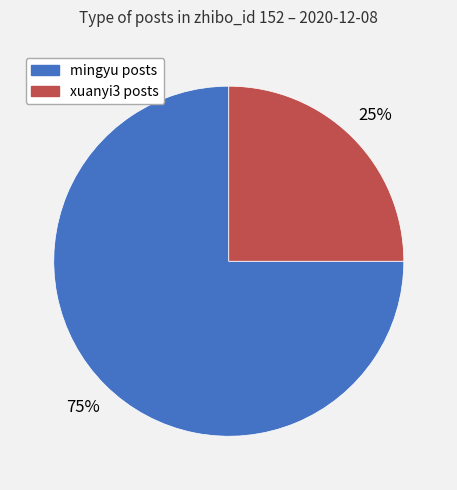

Is there a majority slice in this chart?

Yes